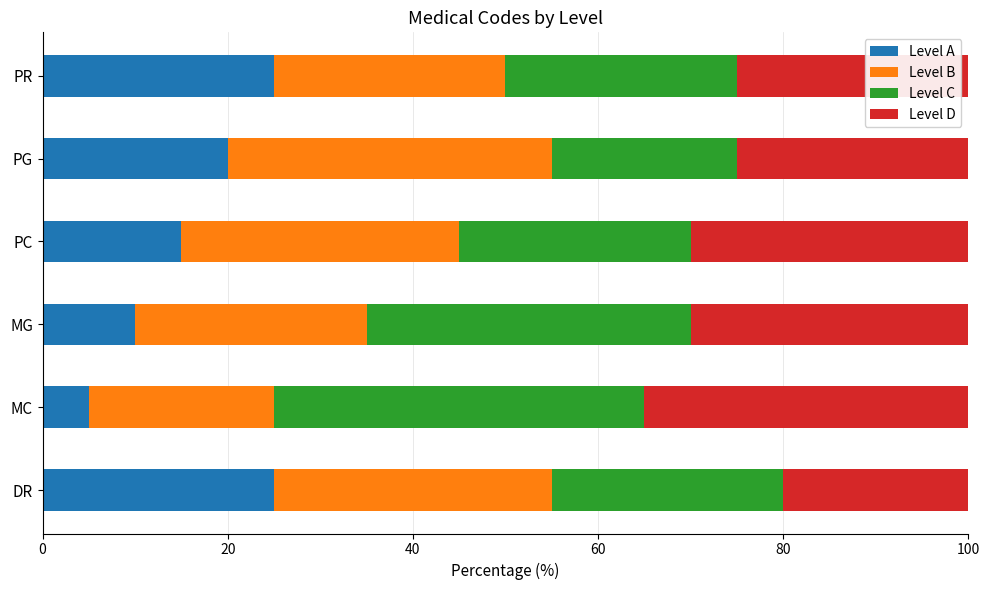

What is the lowest value of the Level A series?

5